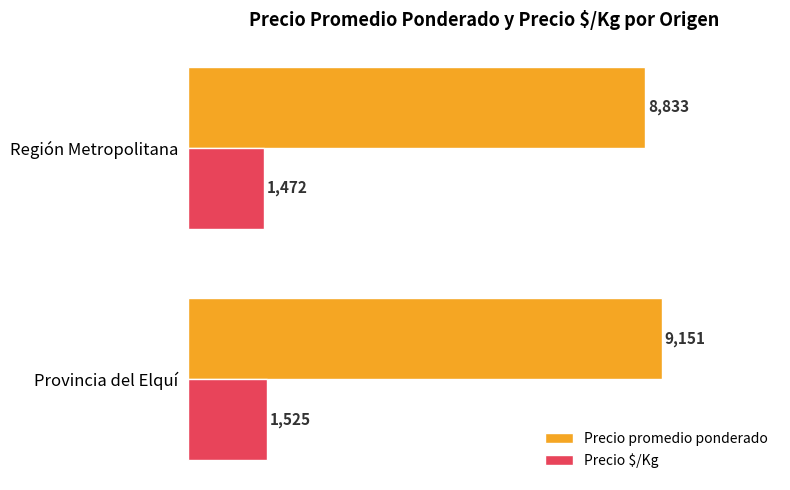

Rank the series by their average value, from highest to lowest.

Precio promedio ponderado, Precio $/Kg